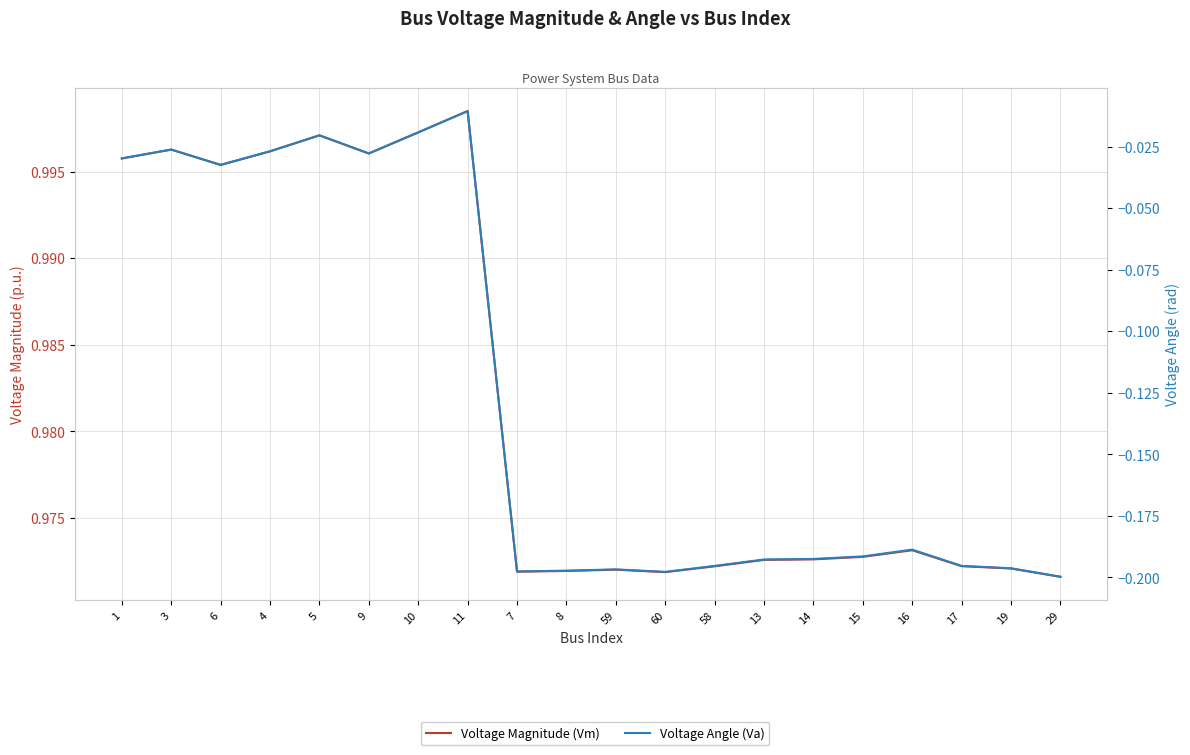

True or false: Voltage Magnitude (Vm) has a value of 1.0 at 9.

True